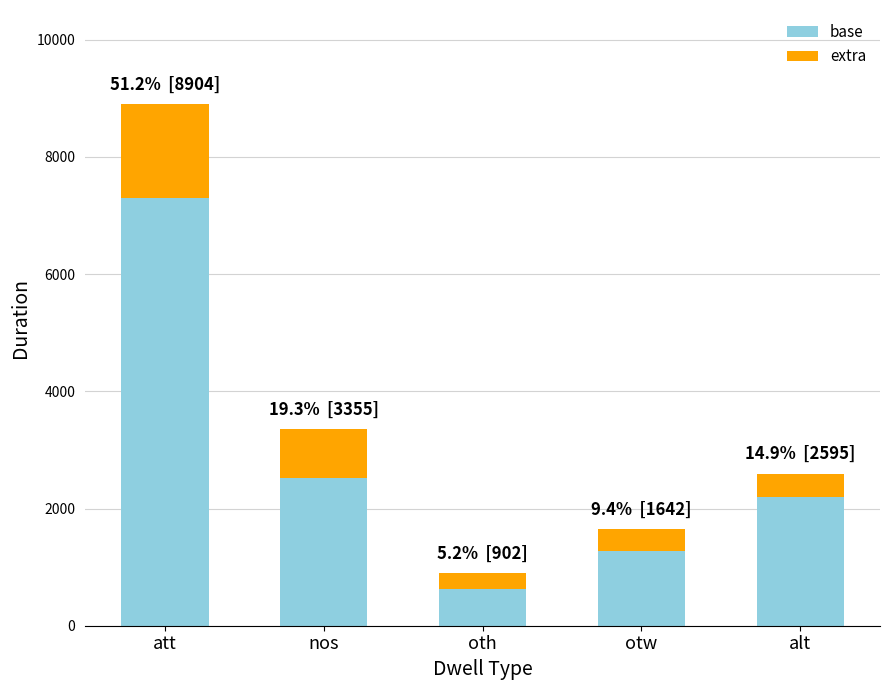

What is the value of the base bar at the 1st from the left?

7301